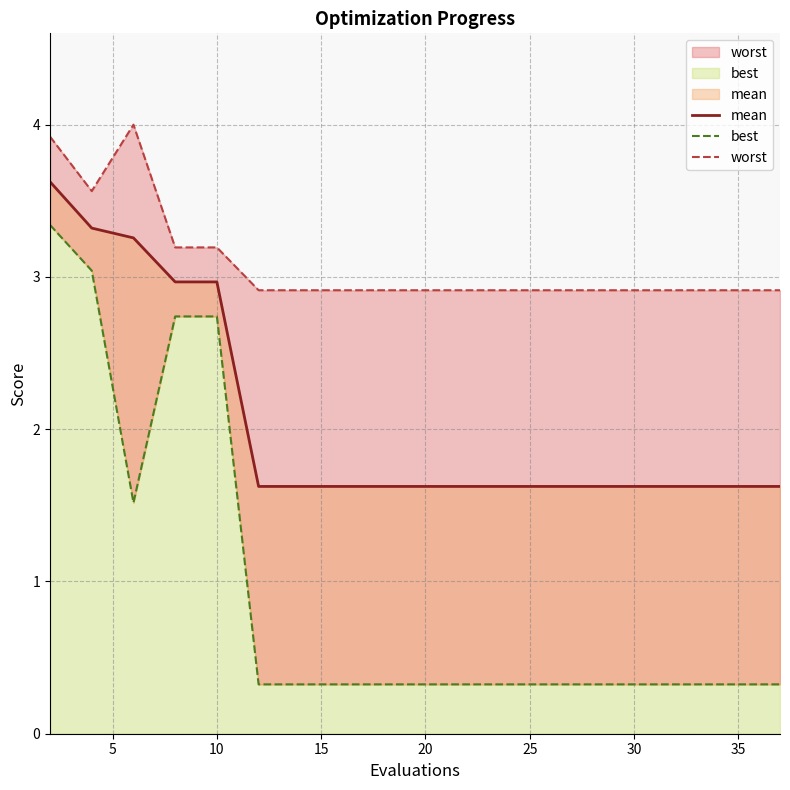

Where is worst nearest to the value 3?

25